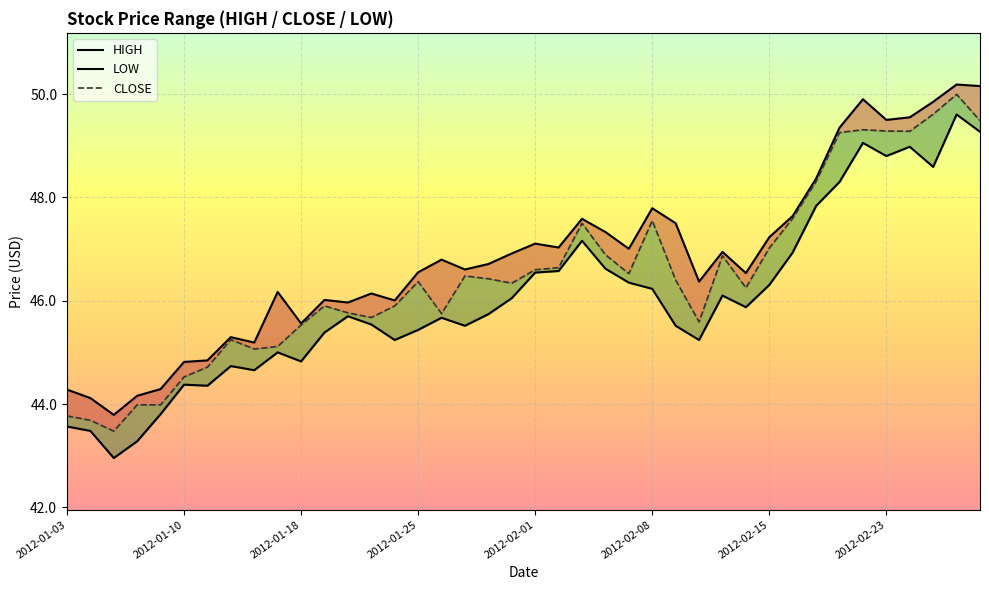

True or false: CLOSE and HIGH intersect in this chart.

False